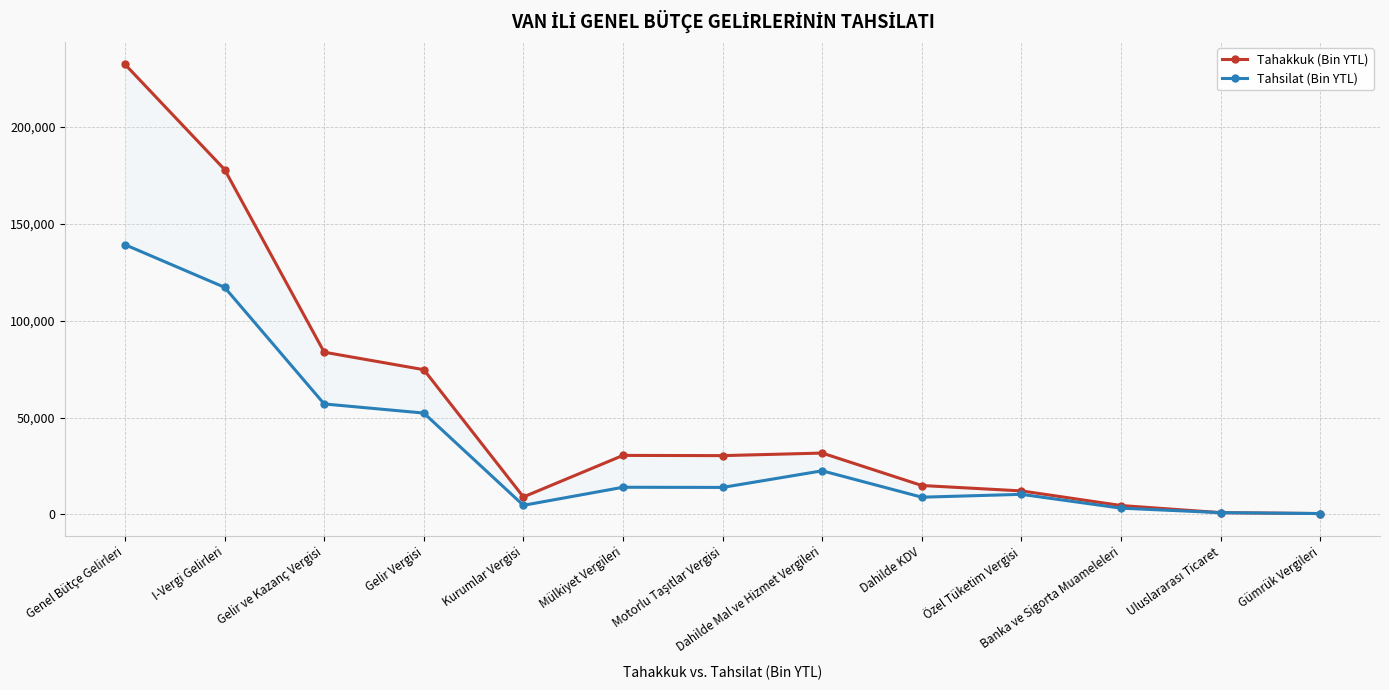

What is the difference between the Tahsilat (Bin YTL) values at Dahilde Mal ve Hizmet Vergileri and Gelir ve Kazanç Vergisi?

34485